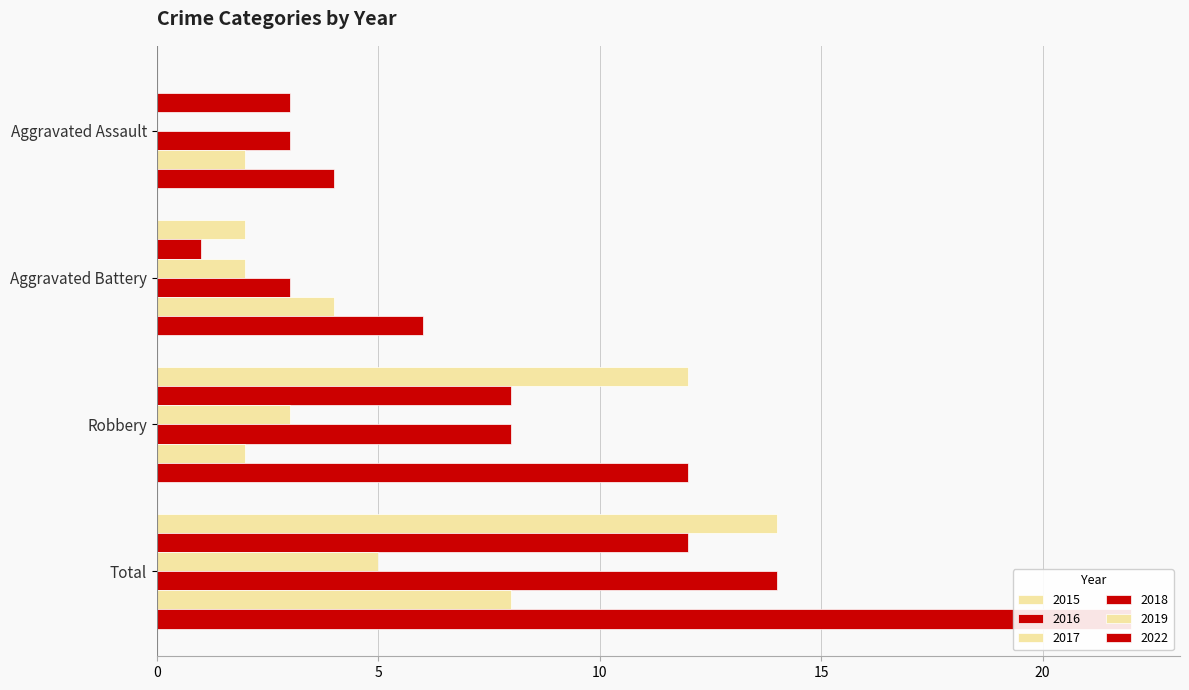

The value of 2016 at Robbery is 8. True or false?

True